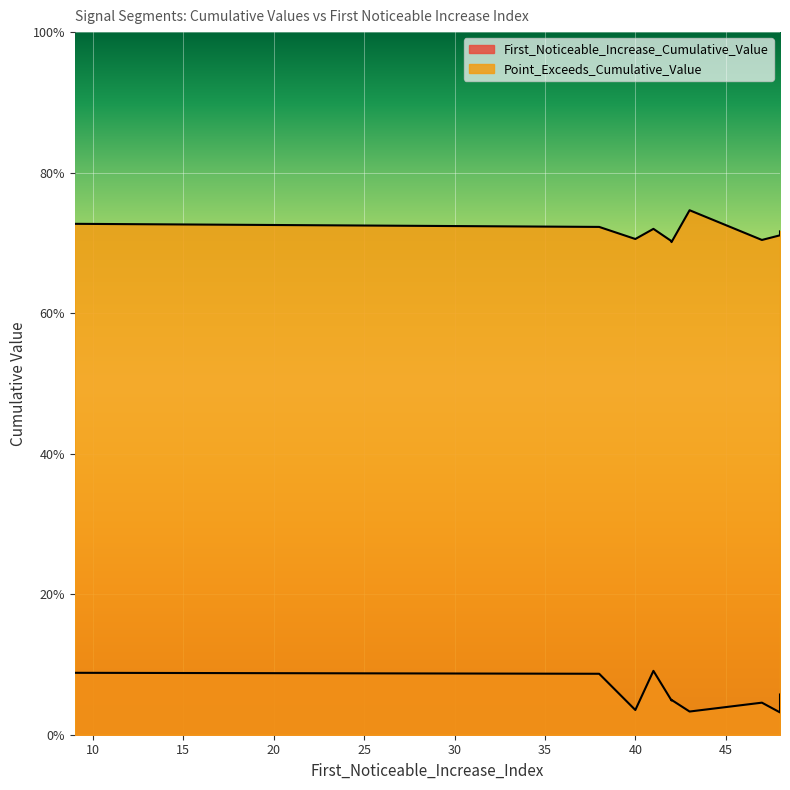

Reading left to right, extract all data points from this chart.

First_Noticeable_Increase_Cumulative_Value: 0.0	0.0	0.1	0.1	0.0	0.0	0.1	0.0	0.0	0.1
Point_Exceeds_Cumulative_Value: 0.7	0.7	0.7	0.7	0.7	0.7	0.7	0.7	0.7	0.7